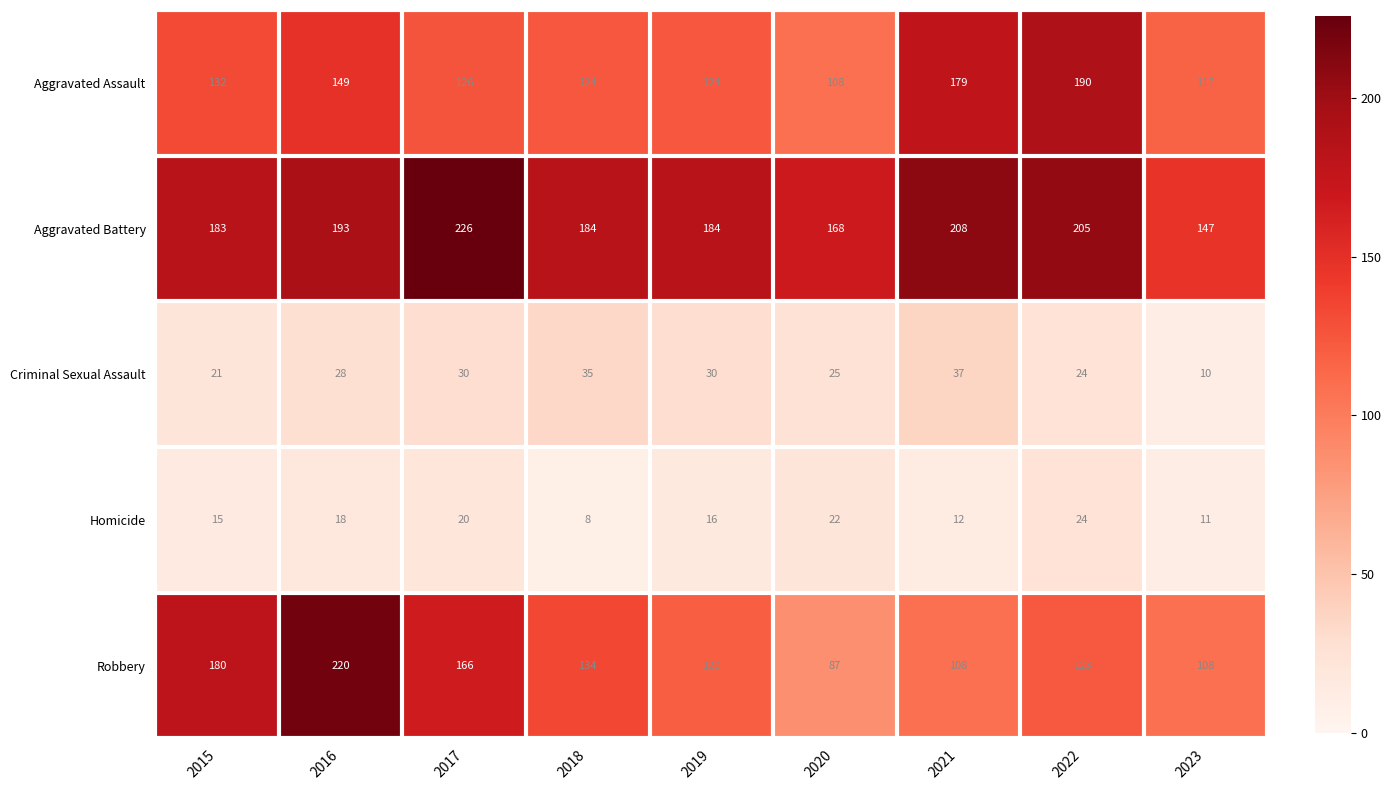

What is the smallest value displayed?

8